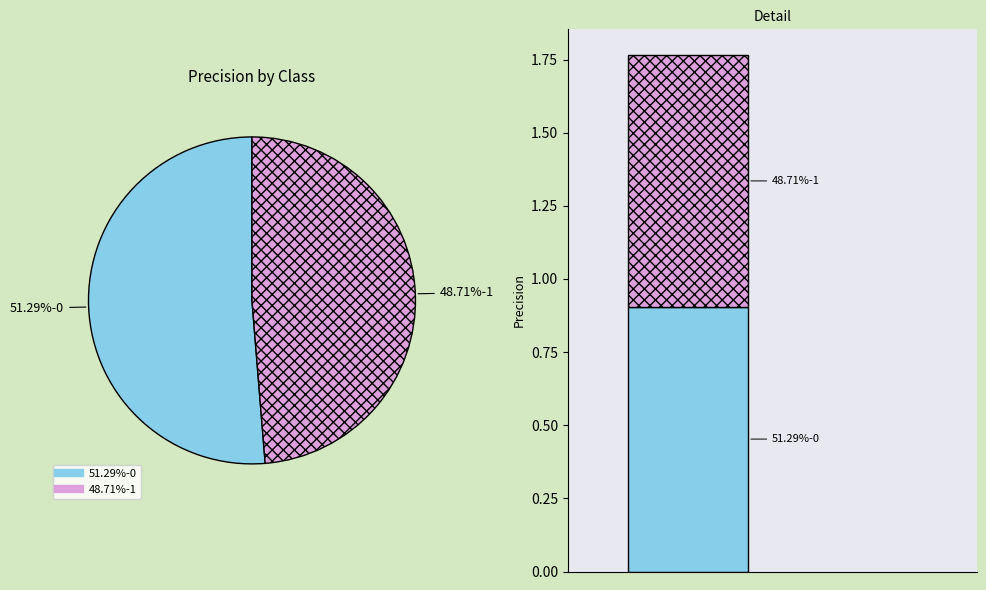

Rank the categories by value from highest to lowest.

0, 1